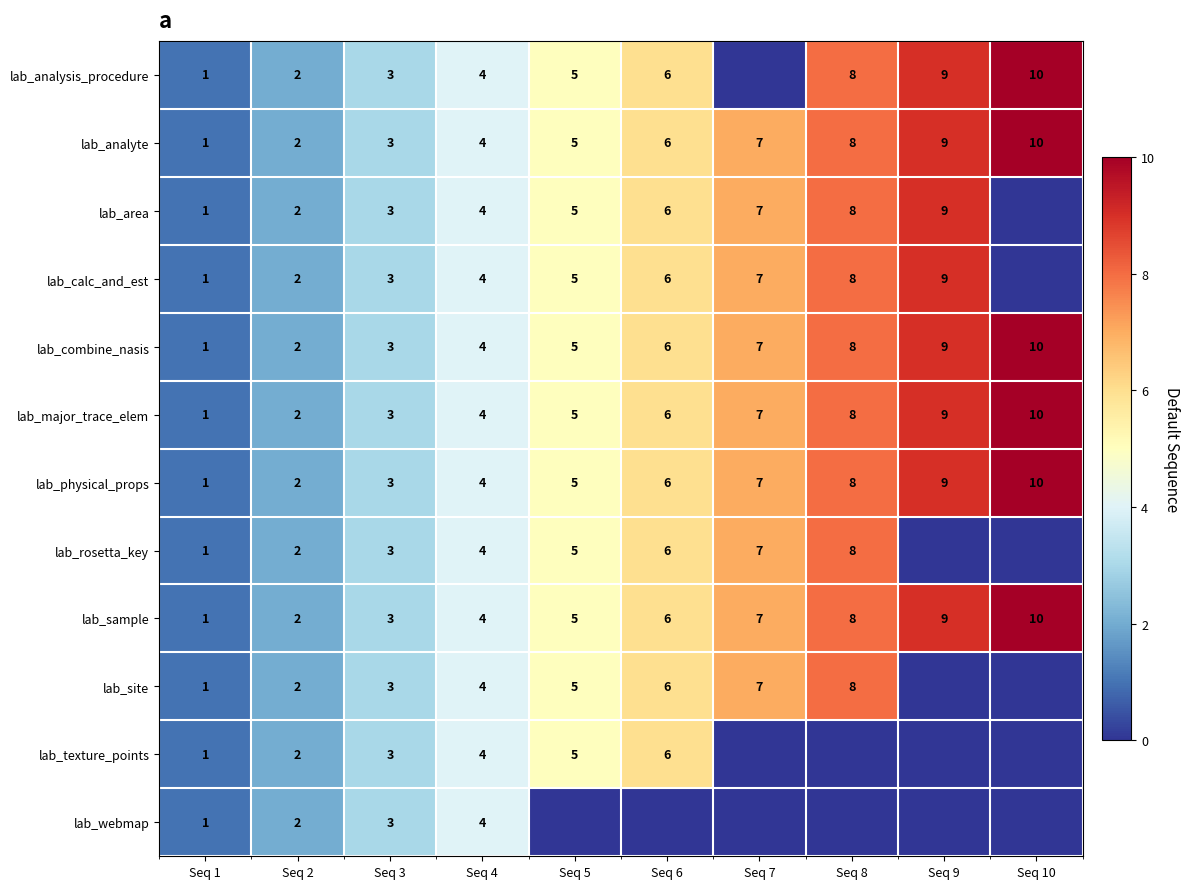

Is the value of lab_sample at Seq 4 greater than the value of lab_major_trace_elem at Seq 5?

No